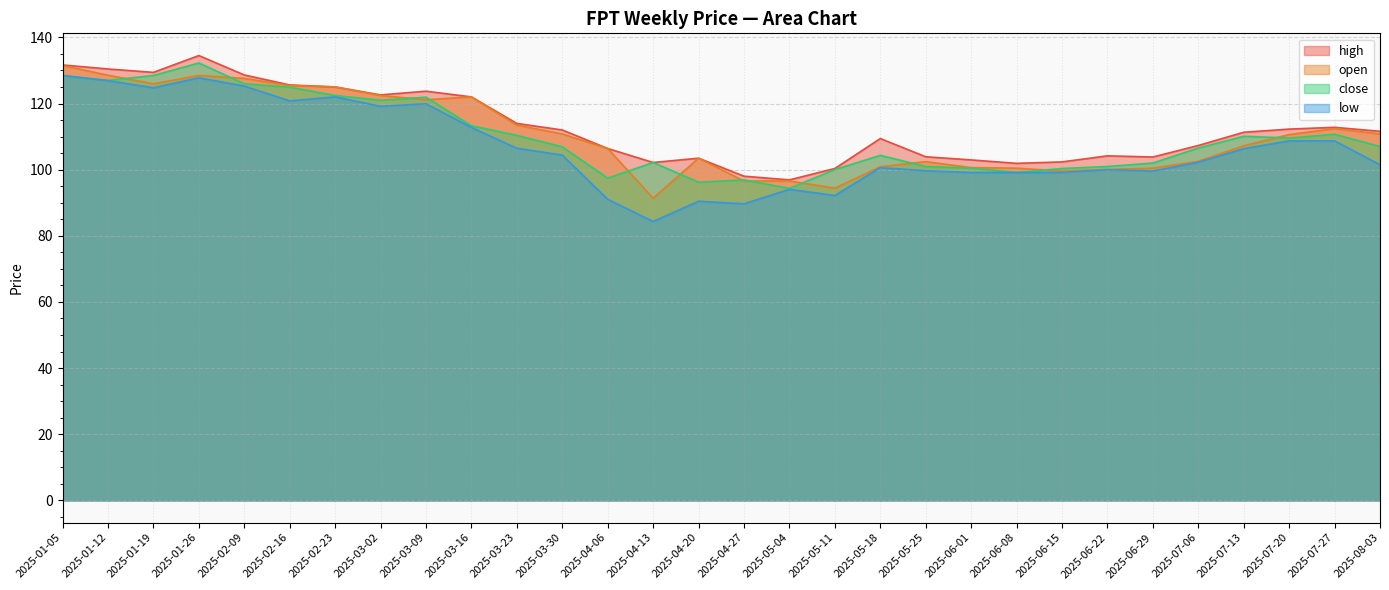

What is the difference between the maximum and minimum values in the high series?

37.6